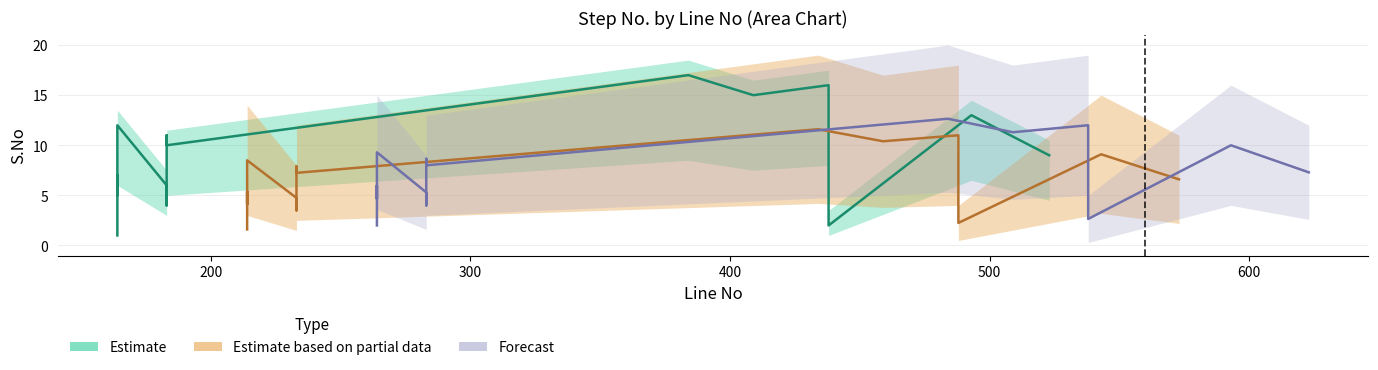

Does the chart have visible grid lines?

Yes